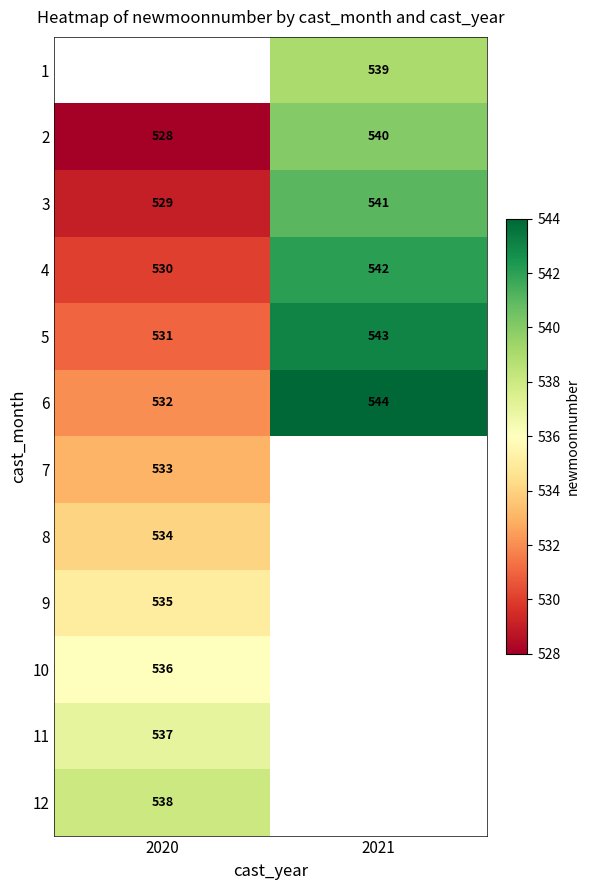

Is it true that 1 equals 881.3 at 2021?

False